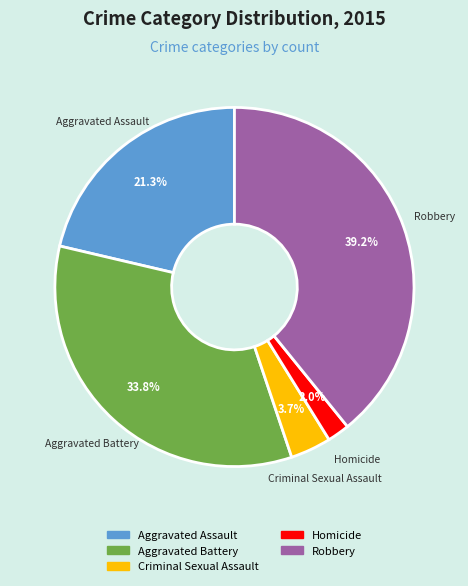

To the nearest percent, what is the combined percentage of Robbery and Aggravated Assault?

60%